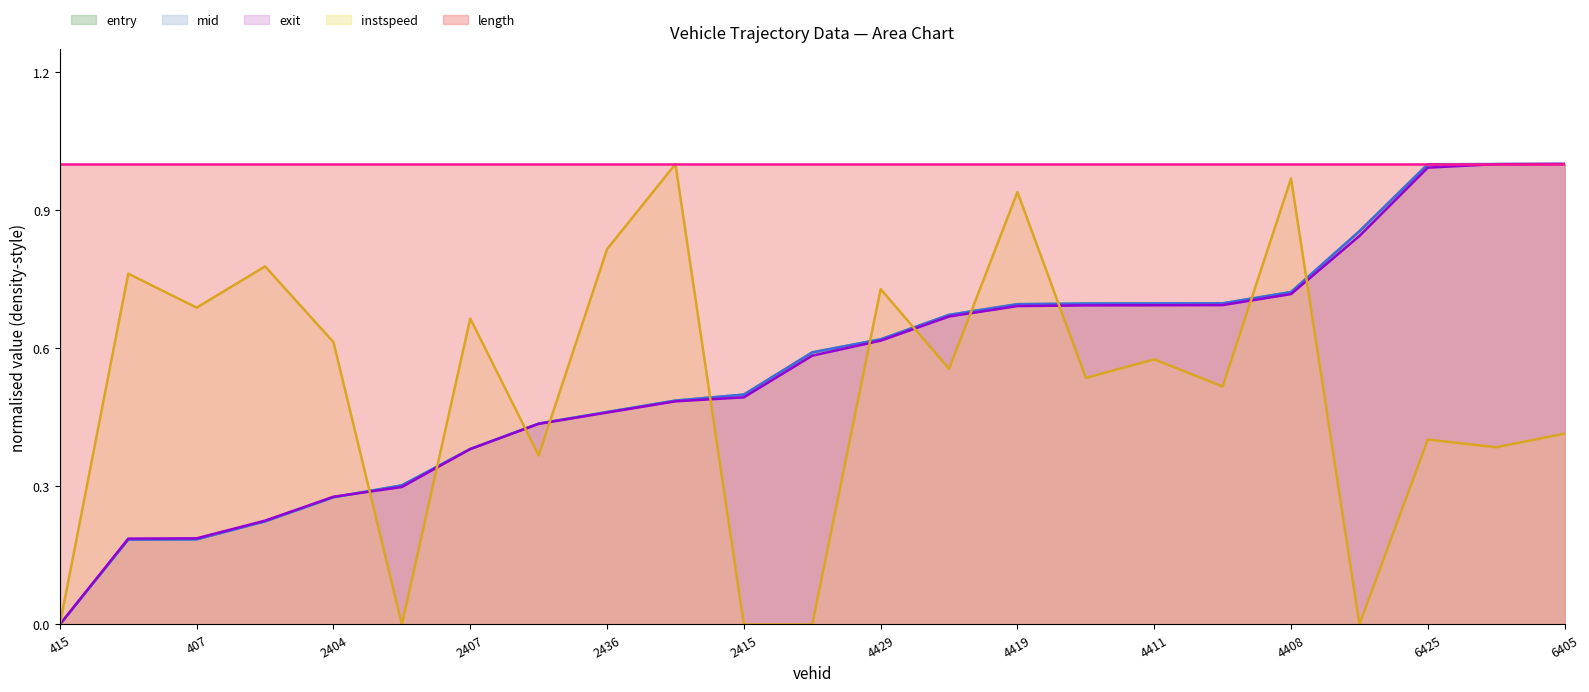

What is the label of the 19th point from the right?

2404